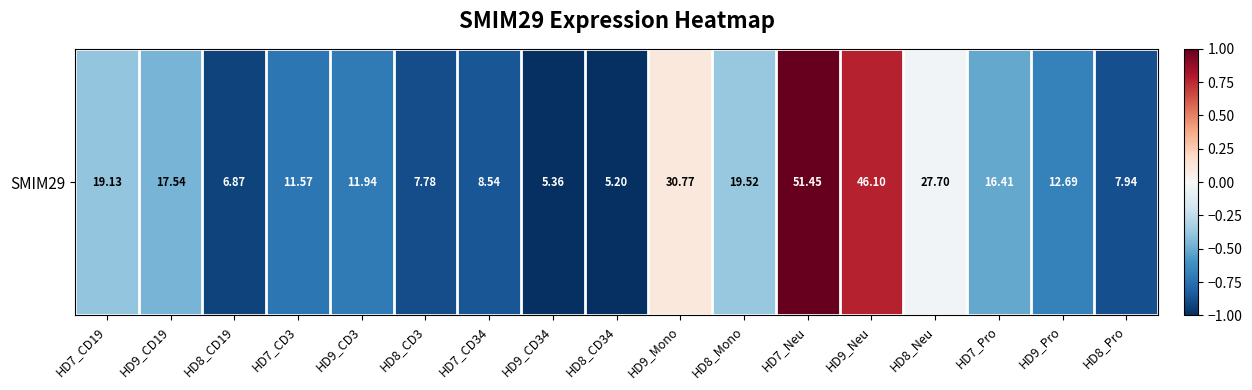

What is the difference between the values at HD8_Neu and HD8_CD3?

0.9